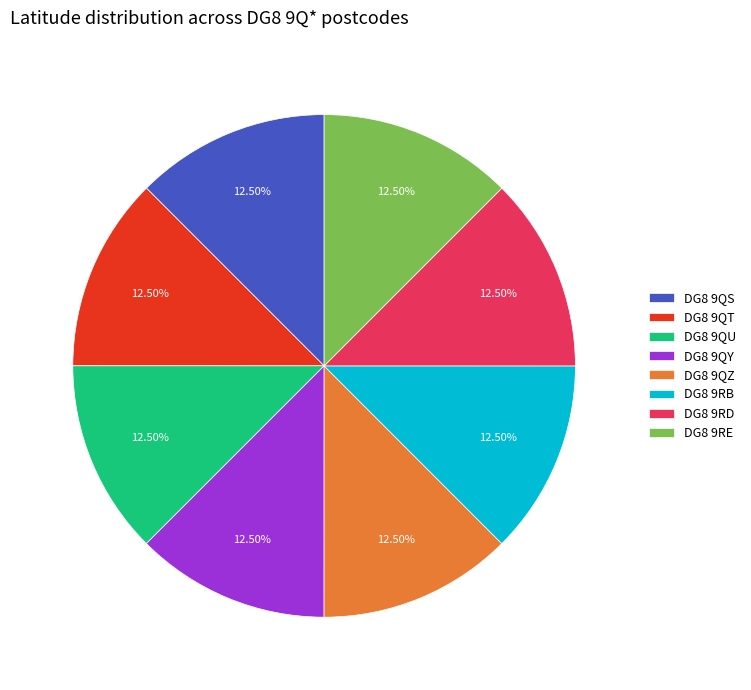

Does any single category account for the majority?

No